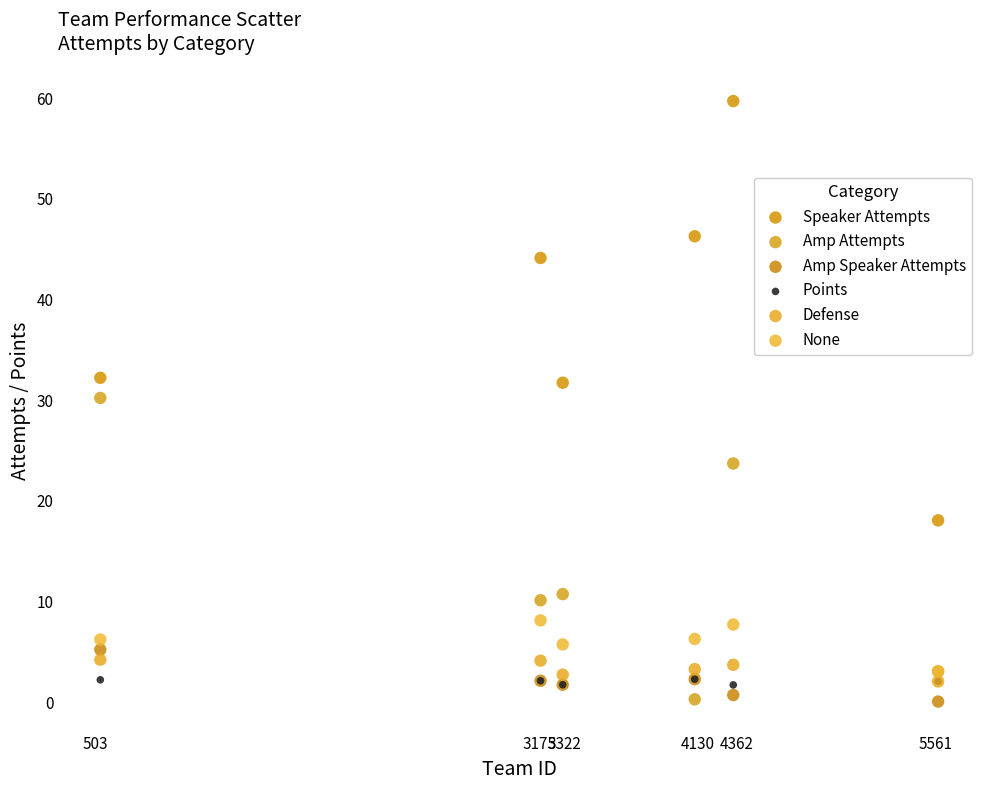

Across all series, what Y value is closest to 29?

30.2